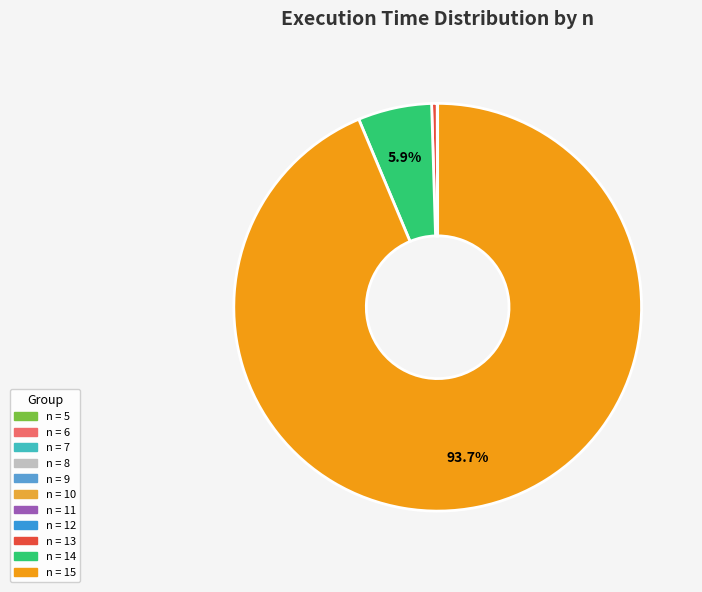

How many segments does this pie chart have?

11